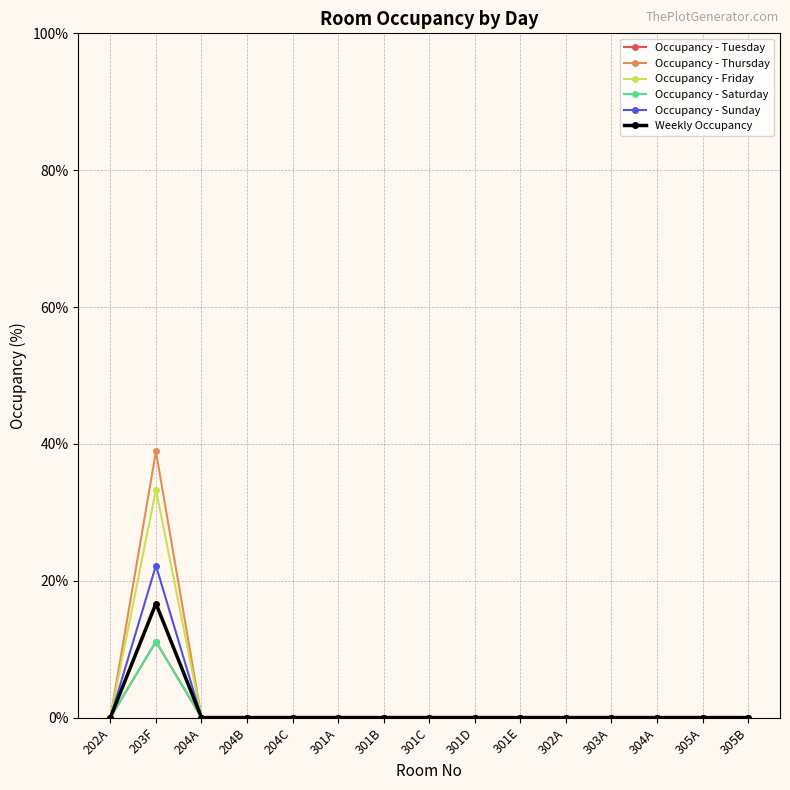

At which label is Occupancy - Sunday closest to 11?

202A